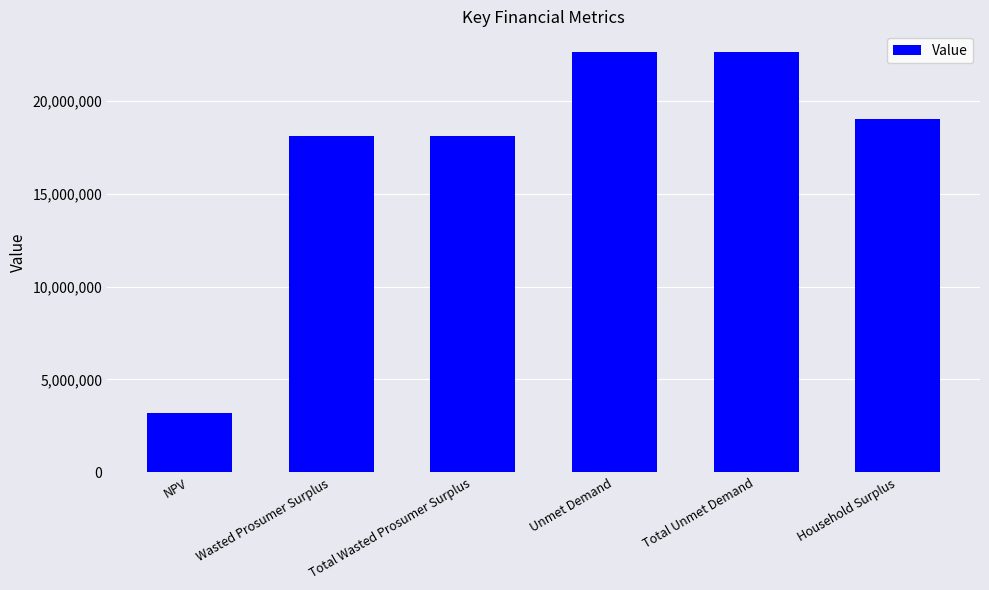

How many bars are there in total?

6